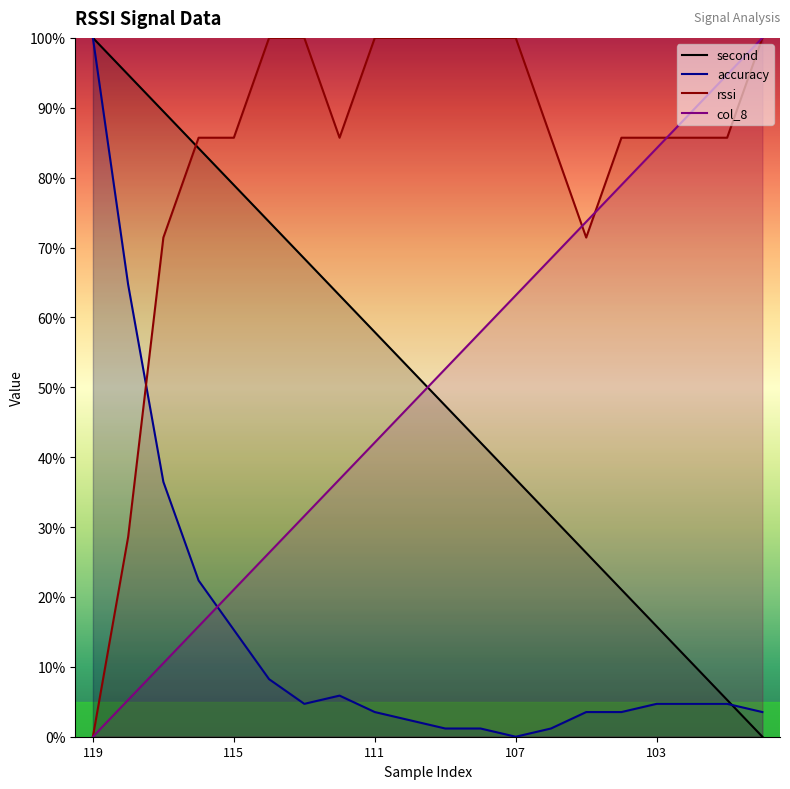

Is this an area chart (filled region under the line)?

No